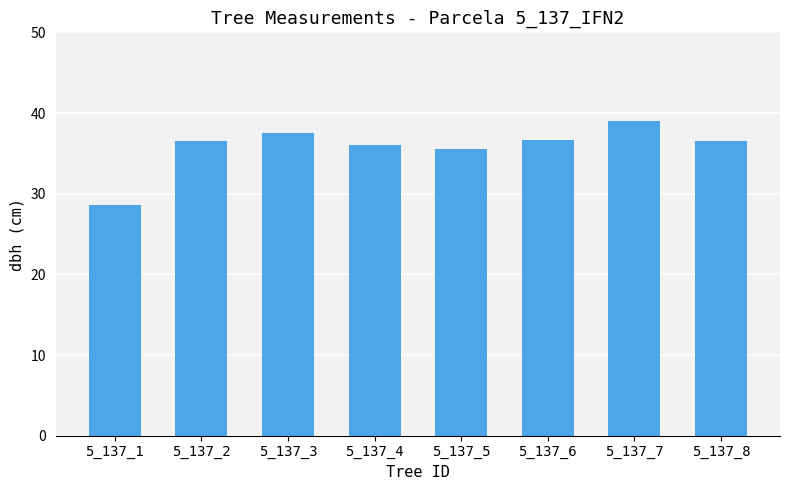

Which category has the lowest value across all series?

5_137_1